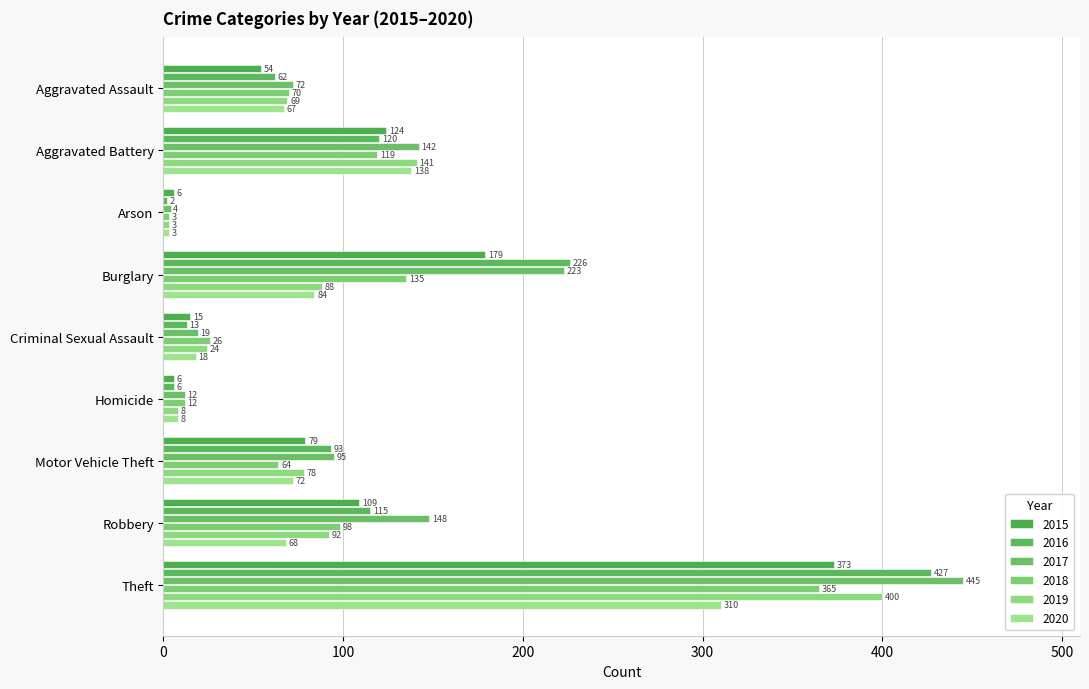

Is it true that 2016 equals 13 at Criminal Sexual Assault?

True